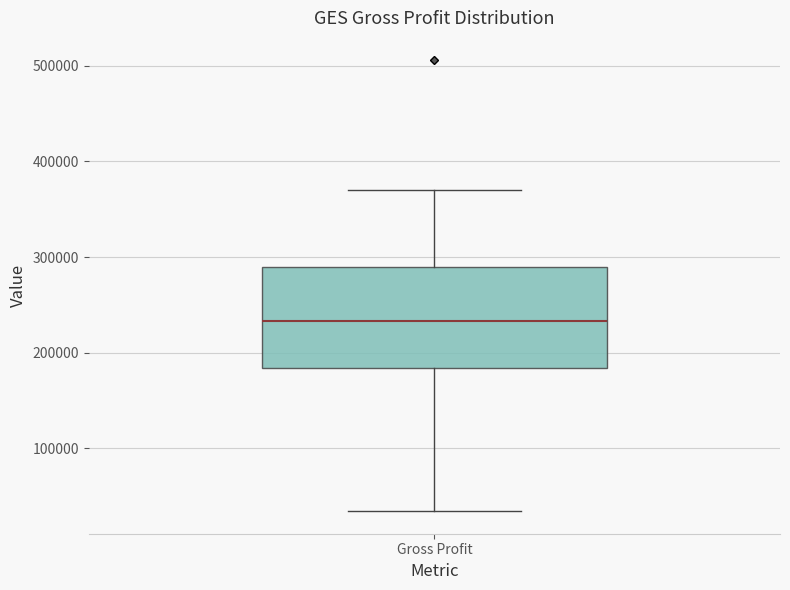

Transcribe this box plot: give where the median line is, the range the box spans, and where the two whiskers end, as read against the y-axis. The values are not printed on the chart, so give them approximately, as read against the axis.

median 230000, box 180000 to 290000, whiskers 30000 to 370000